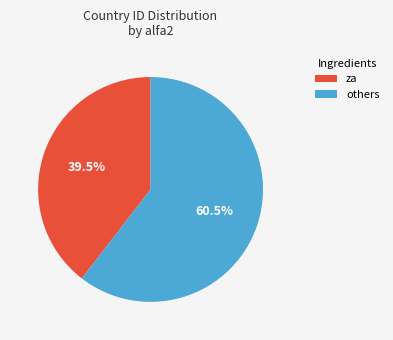

How many segments does this pie chart have?

2